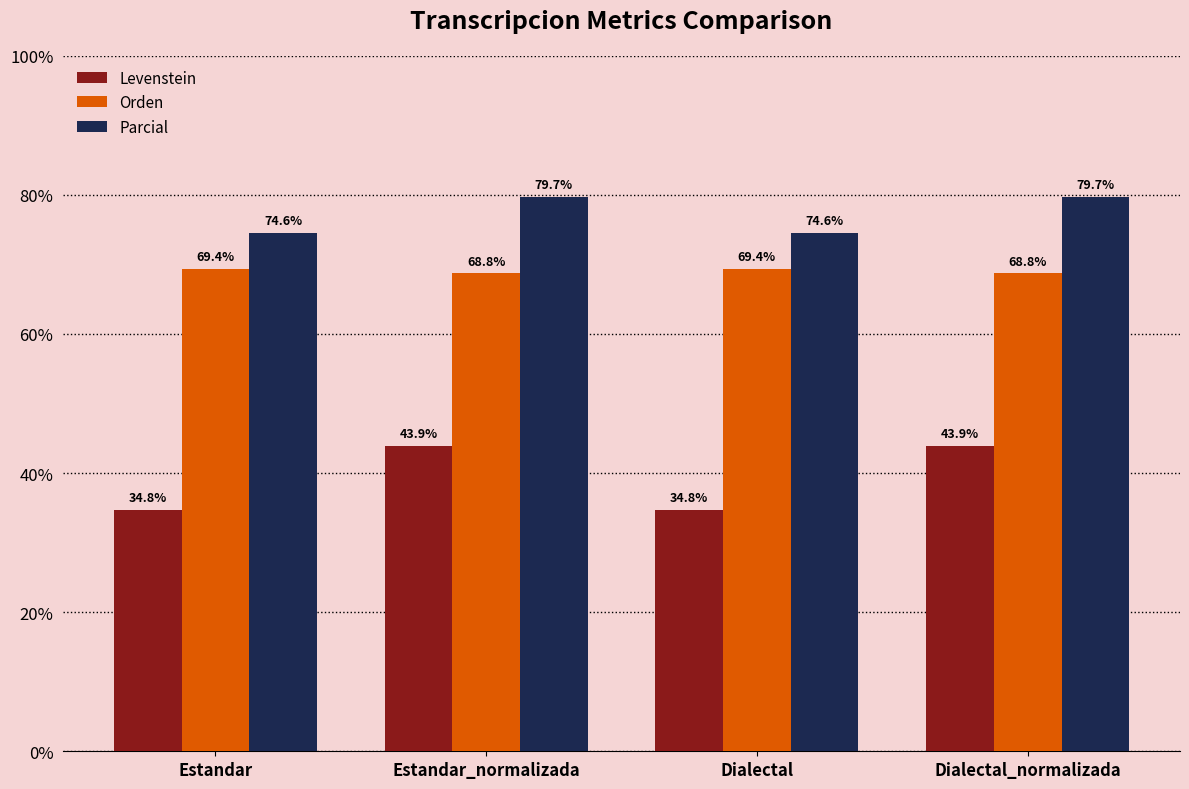

True or false: Parcial has a value of 142.7 at Estandar_normalizada.

False